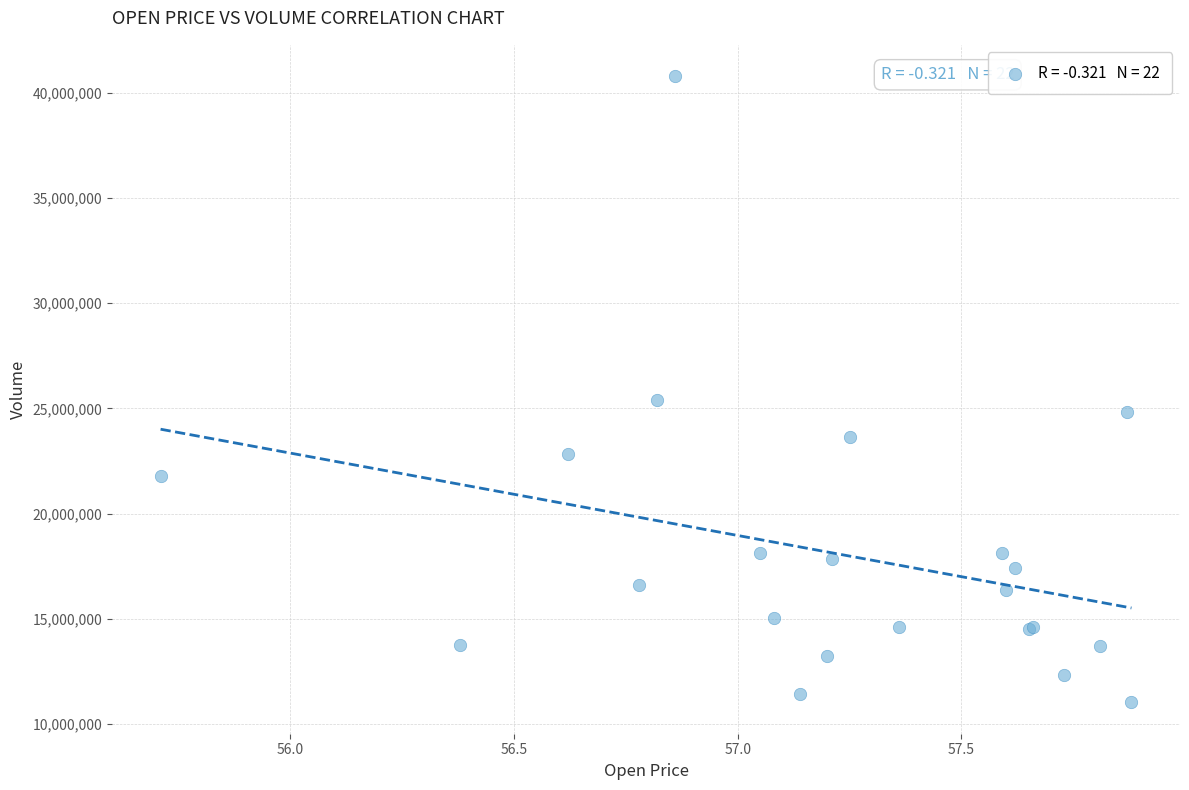

What Y value in the scatter plot is closest to 25911000?

25418600